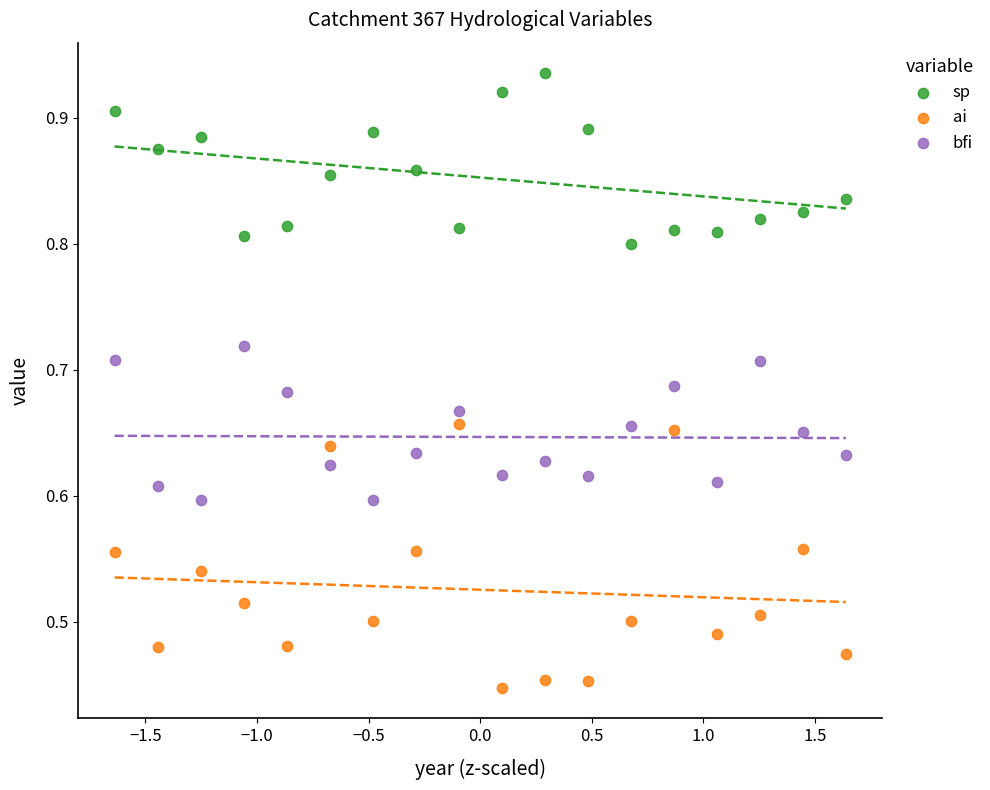

Which series contains the lowest Y value?

ai